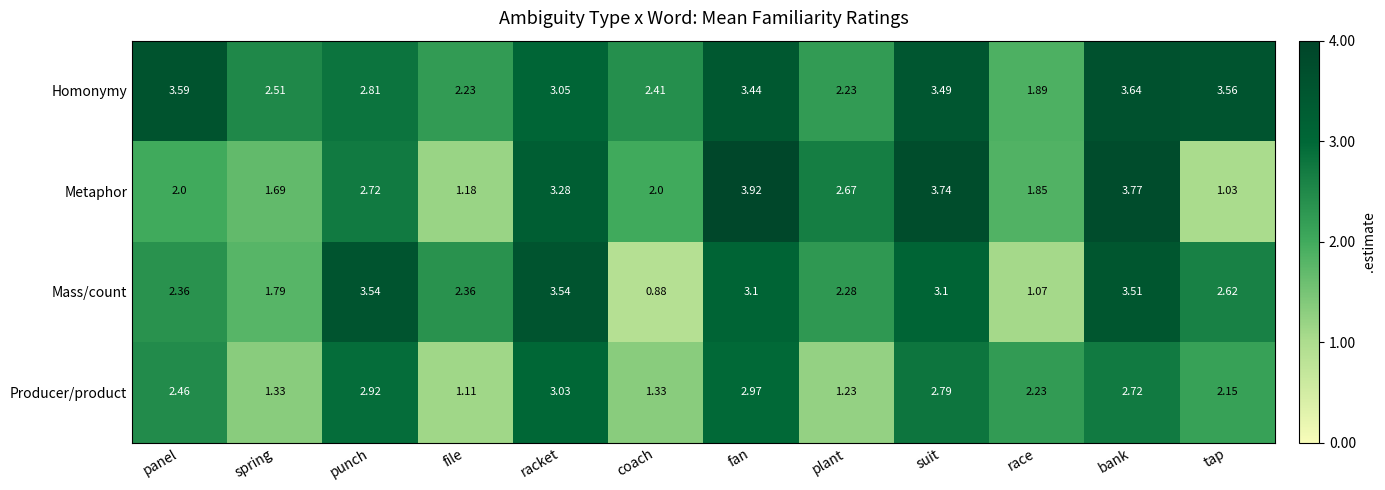

What is the spread (max minus min) of values at panel?

1.6